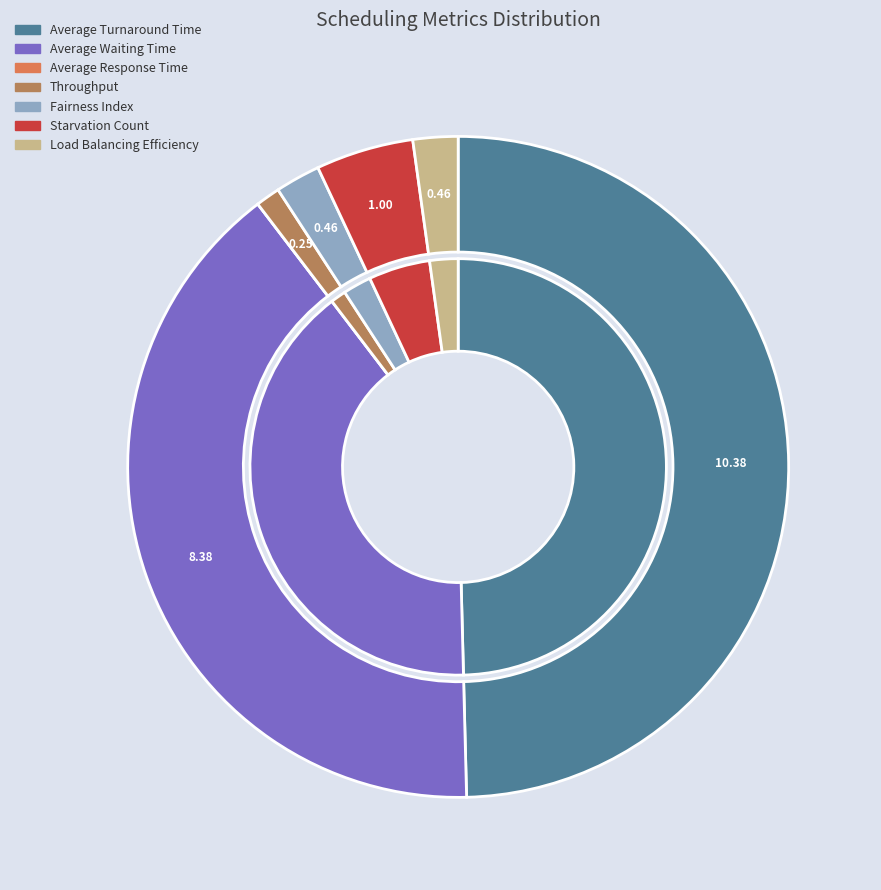

Combined, what portion of the pie is Average Response Time and Average Waiting Time?

40.0%